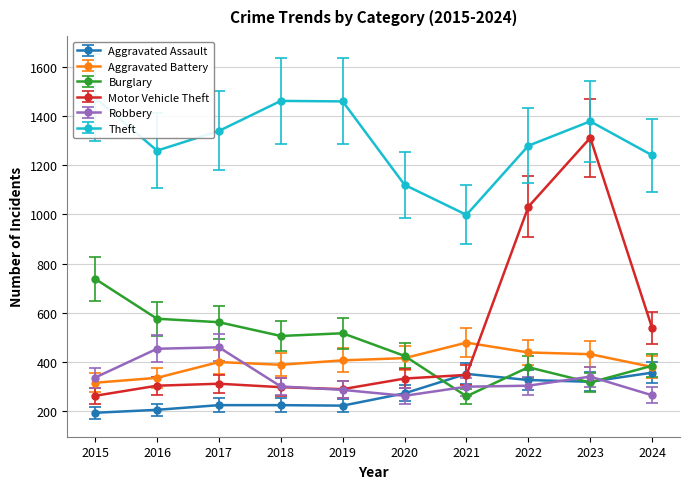

List the series in order of their peak value, highest first.

Theft, Motor Vehicle Theft, Burglary, Aggravated Battery, Robbery, Aggravated Assault